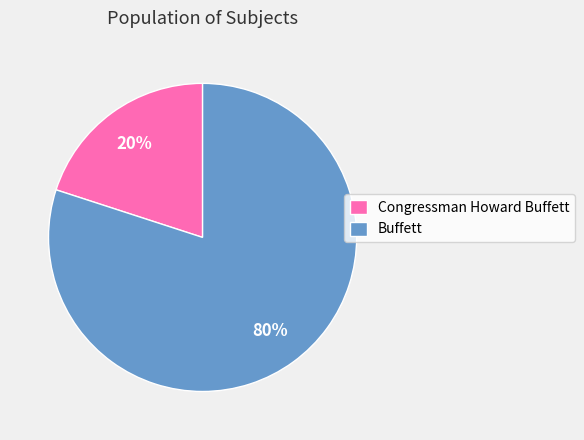

To the nearest percent, what is the combined percentage of Buffett and Congressman Howard Buffett?

100%